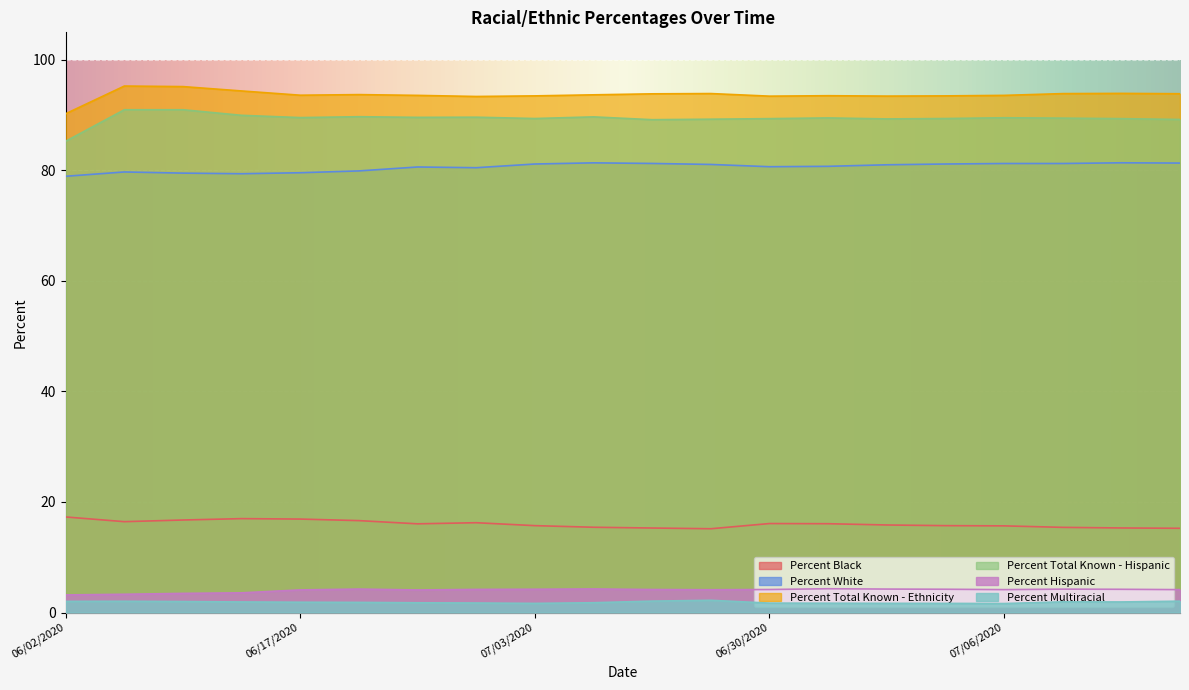

What is the difference between the Percent Total Known - Hispanic values at 07/02/2020 and 07/03/2020?

0.1